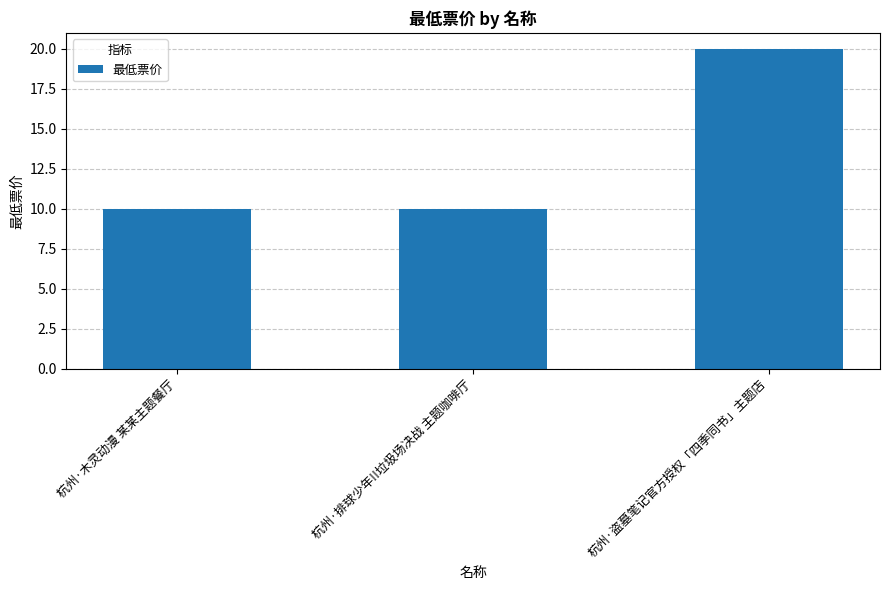

True or false: the data shows 6 at 杭州·盗墓笔记官方授权「四季同书」主题店.

False